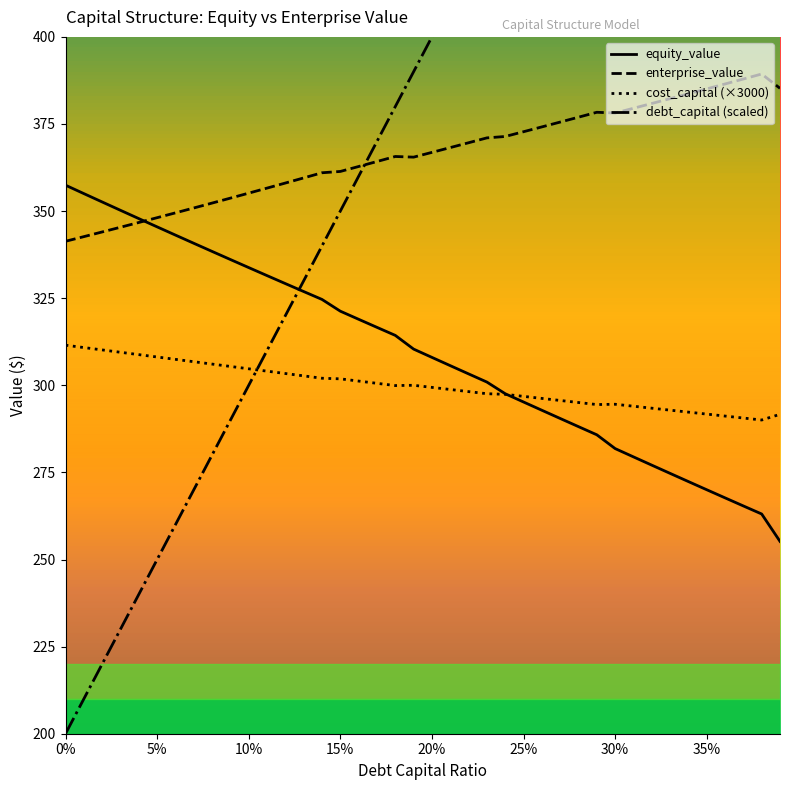

How many times do debt_capital (scaled) and enterprise_value cross each other?

1